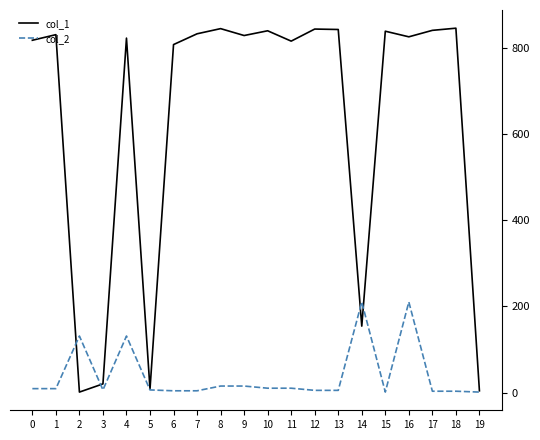

Which series has the largest range (max minus min)?

col_1